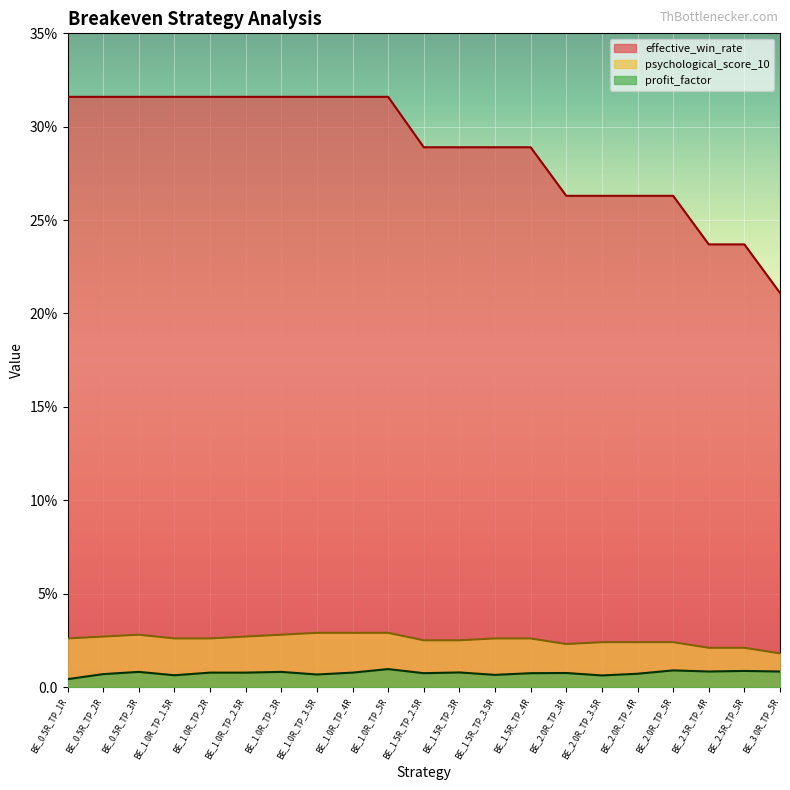

What is the sum of all psychological_score_10 values?

53.2